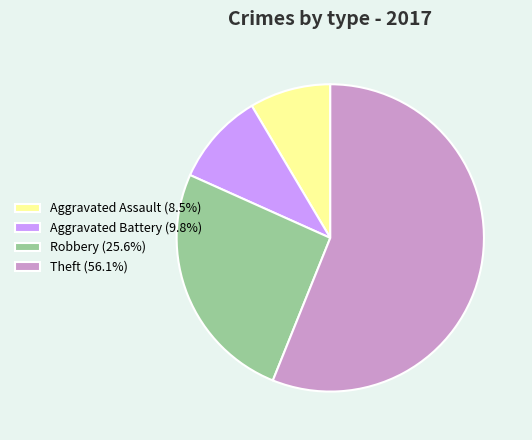

Which has a higher value, Aggravated Battery or Aggravated Assault?

Aggravated Battery